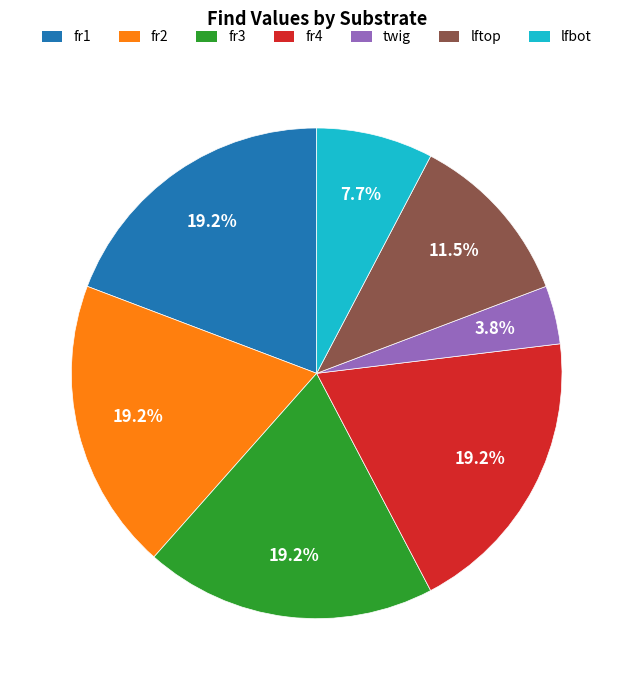

Approximately how many times larger is the value at twig compared to lftop?

0.3